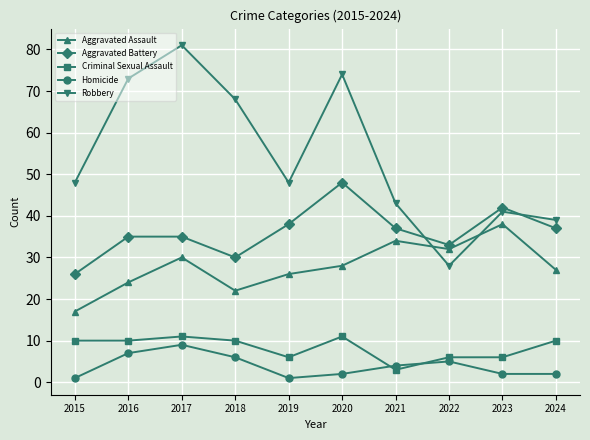

What is the value of the Aggravated Assault point at the 9th from the left?

38